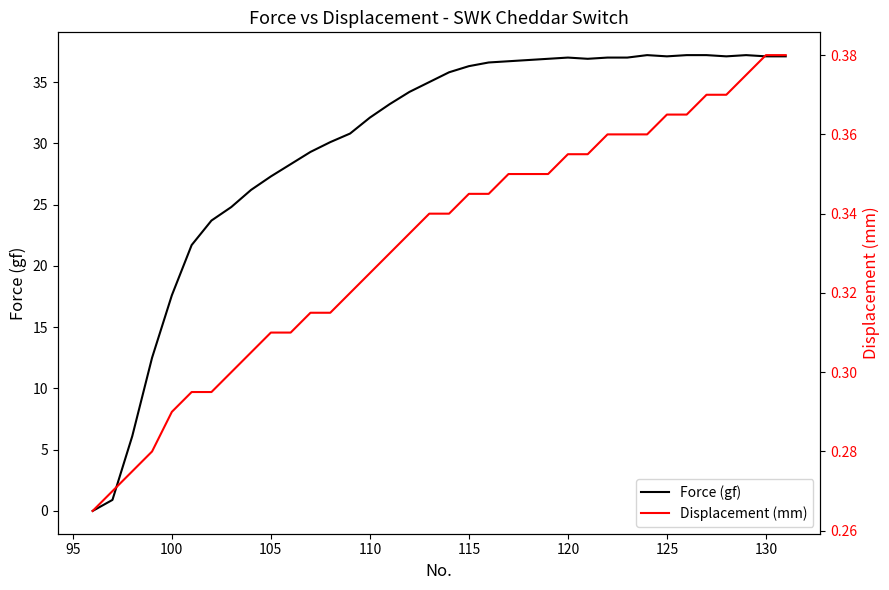

What is the maximum value for Force (gf)?

37.2